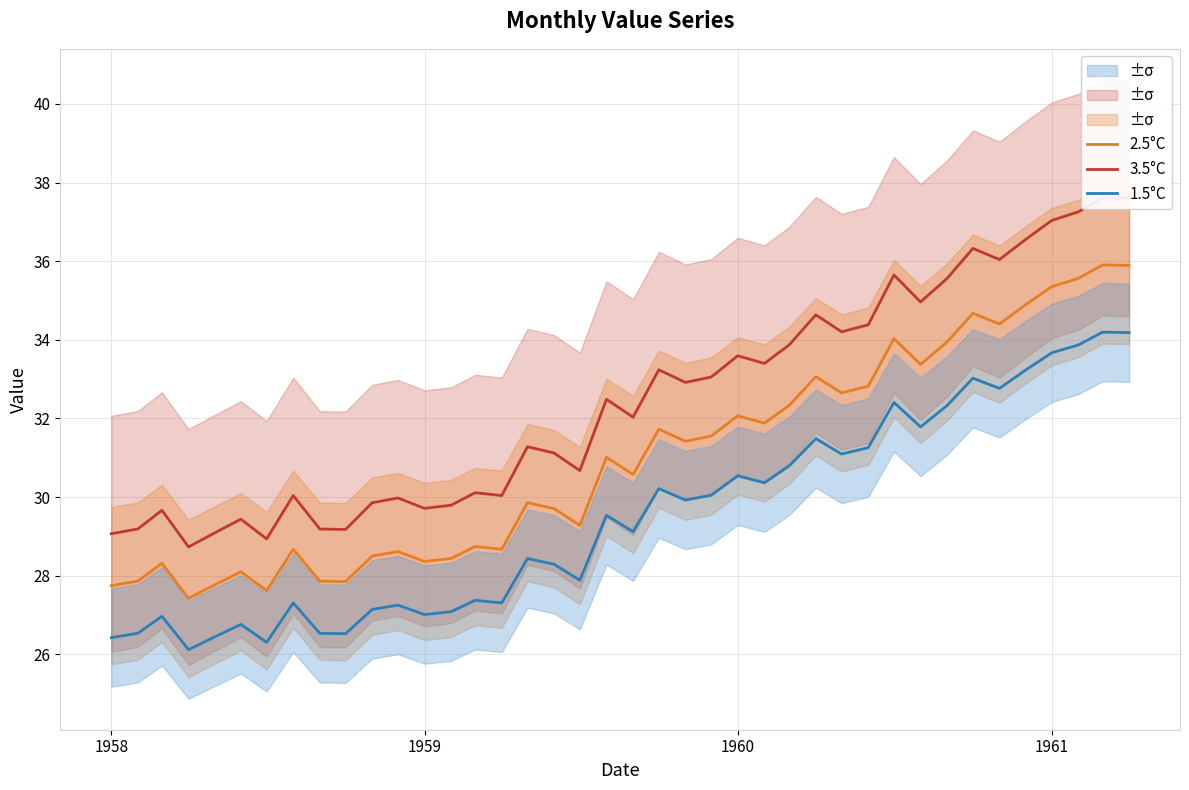

What is the lowest value of the 2.5°C series?

27.4